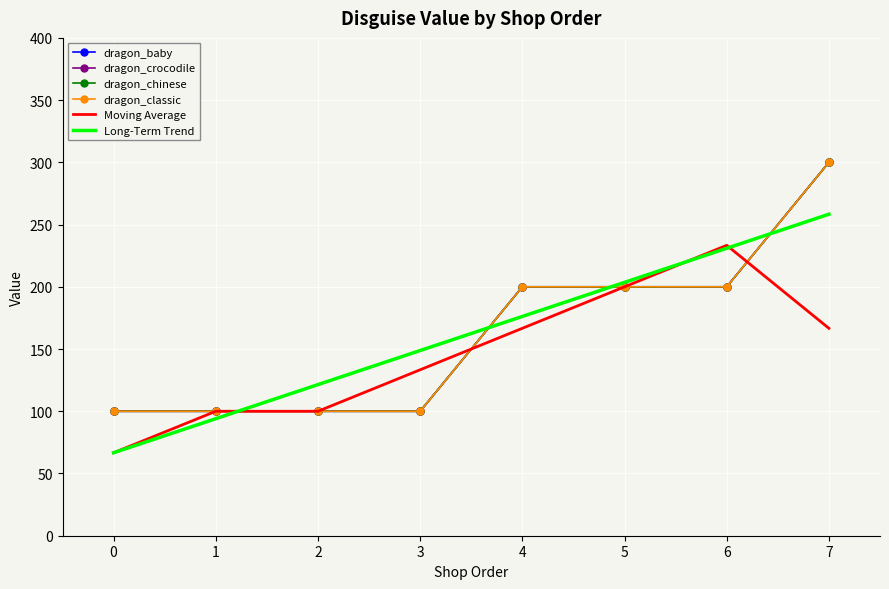

Reading left to right, what are all the values shown in this chart?

dragon_baby: 0=100.0	1=100.0	2=100.0	3=100.0	4=200.0	5=200.0	6=200.0	7=300.0
dragon_crocodile: 0=100.0	1=100.0	2=100.0	3=100.0	4=200.0	5=200.0	6=200.0	7=300.0
dragon_chinese: 0=100.0	1=100.0	2=100.0	3=100.0	4=200.0	5=200.0	6=200.0	7=300.0
dragon_classic: 0=100.0	1=100.0	2=100.0	3=100.0	4=200.0	5=200.0	6=200.0	7=300.0
Moving Average: 0=66.7	1=100.0	2=100.0	3=133.3	4=166.7	5=200.0	6=233.3	7=166.7
Long-Term Trend: 0=66.7	1=94.0	2=121.4	3=148.8	4=176.2	5=203.6	6=231.0	7=258.3